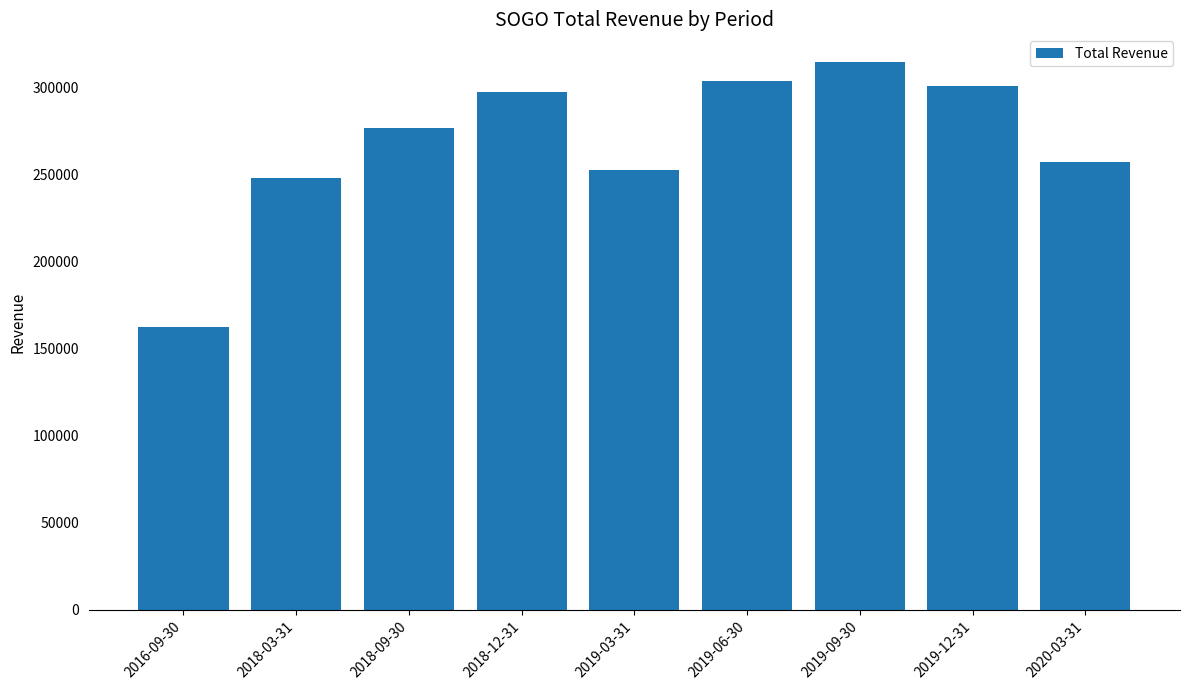

How many distinct data groups are displayed?

1